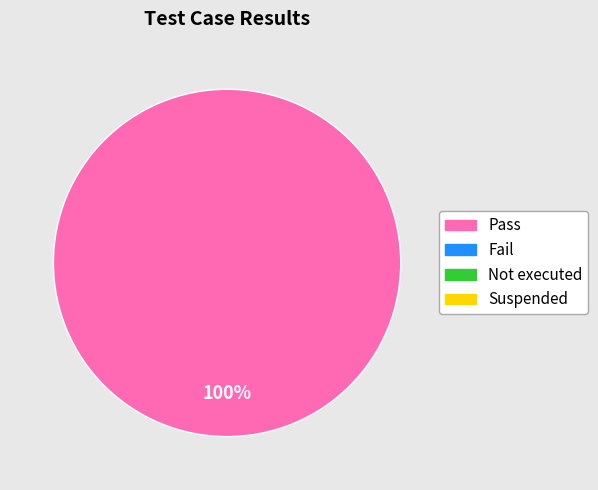

How many slices are in this pie chart?

1